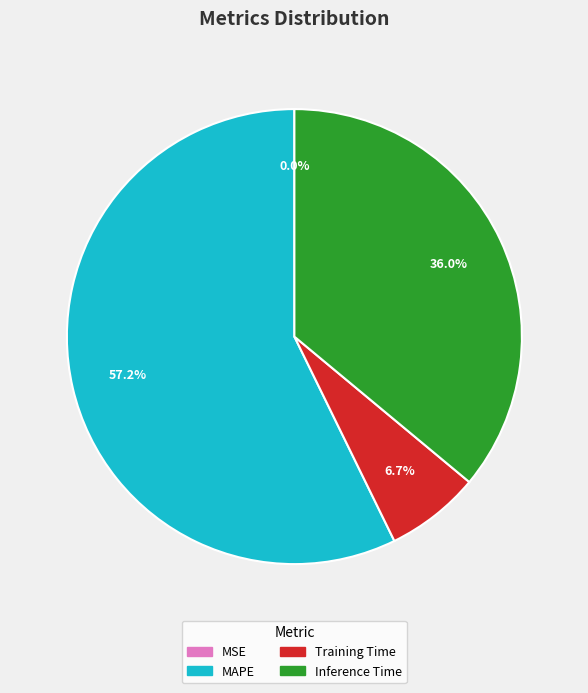

What percentage do MAPE and Inference Time together represent?

93.3%